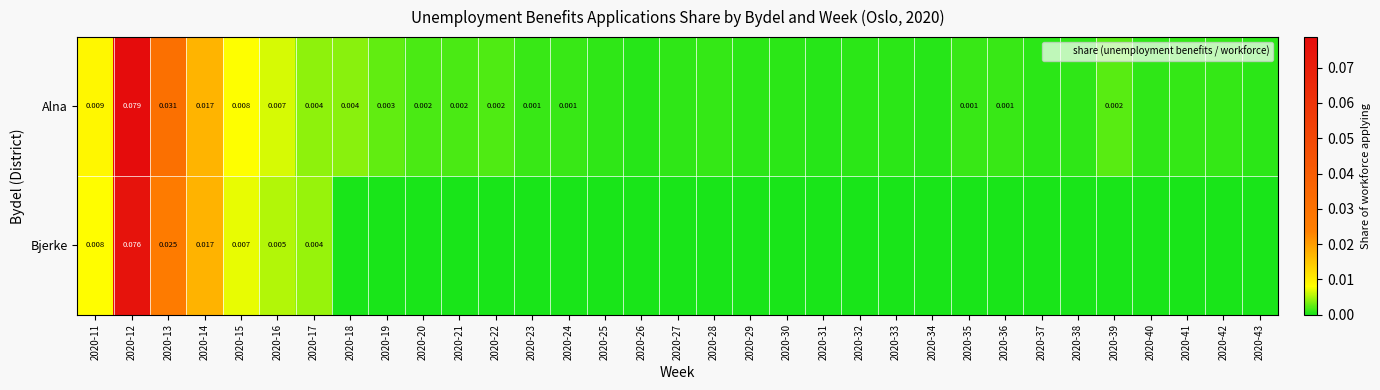

What is the difference between the maximum and second lowest values in the Alna series?

0.1